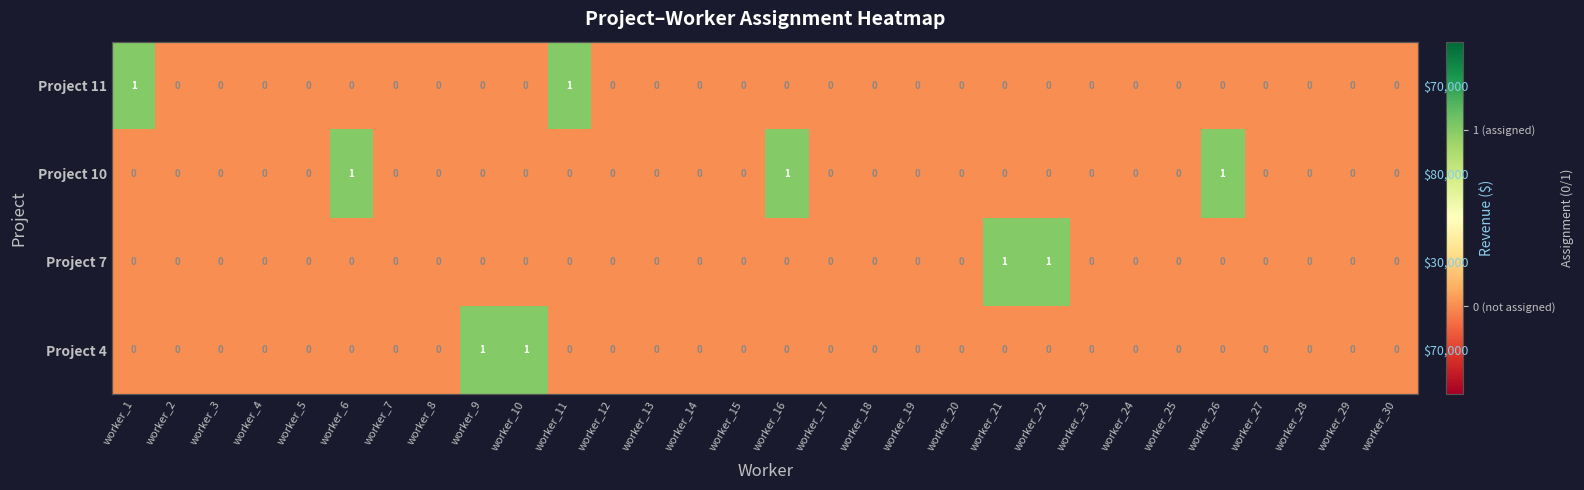

Is the value of Project 7 at worker_9 greater than the value of Project 11 at worker_27?

No